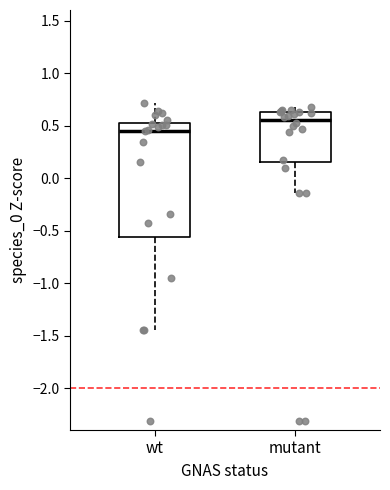

Which box has the lowest median line?

wt